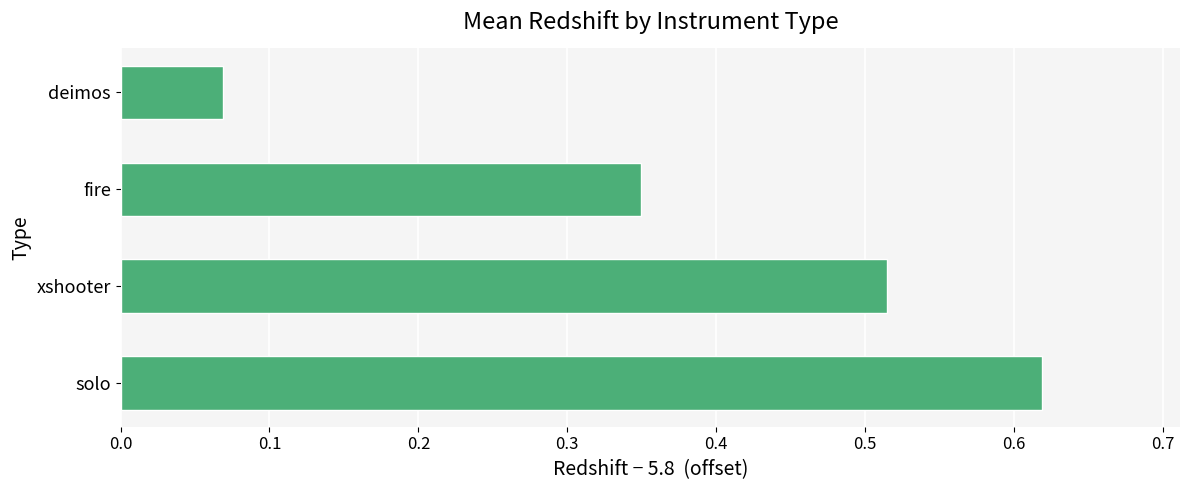

Which has a higher value, deimos or solo?

solo